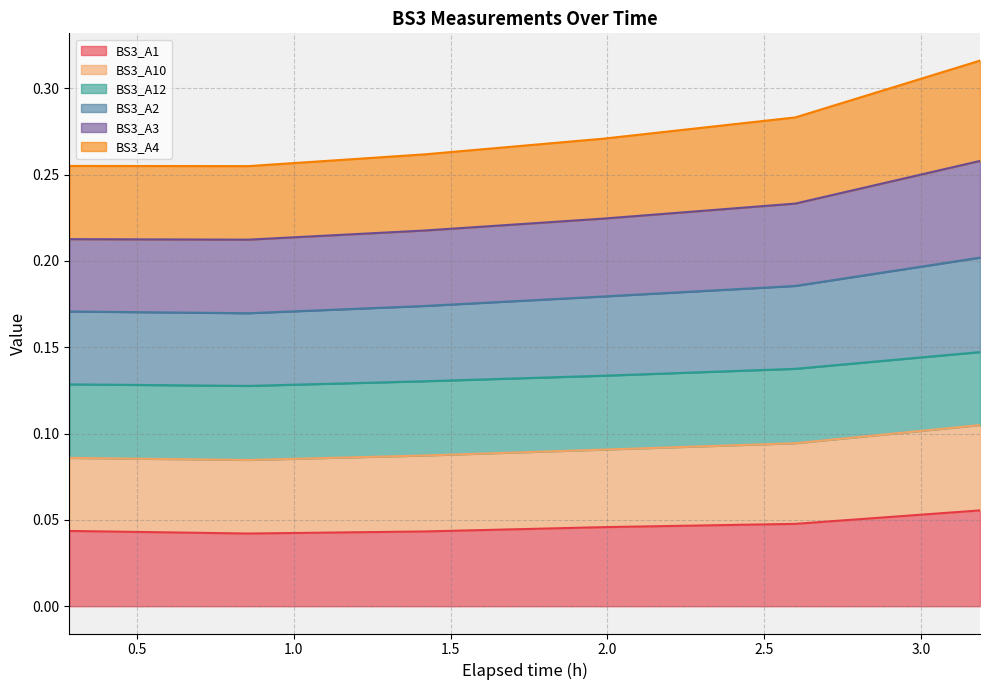

How many BS3_A1 values are between 0 and 1?

6